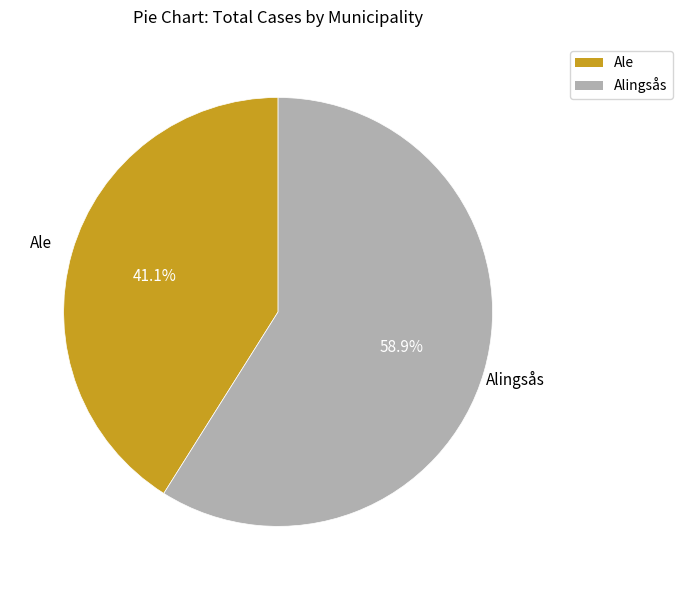

Does Alingsås represent more than half of the total?

Yes